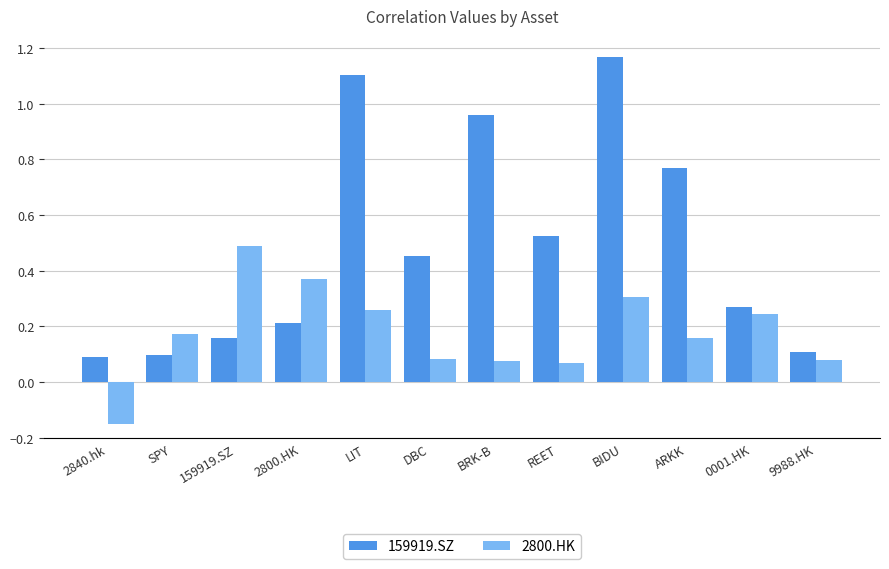

Where does the 2800.HK series first go above 0?

SPY